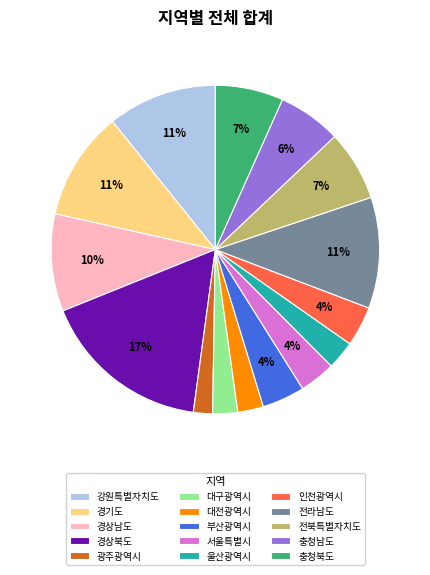

How many segments does this pie chart have?

15